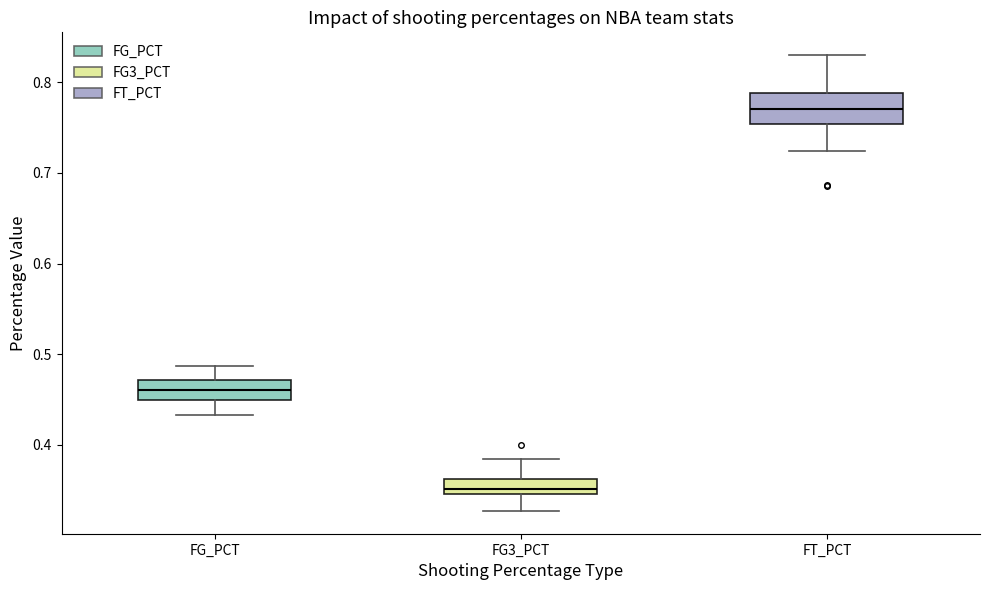

Reading left to right, read every box against the y-axis: the position of its median line, the range the box covers, and the ends of its whiskers. The values are not printed on the chart, so give them approximately, as read against the axis.

FG_PCT: median 0.46, box 0.45 to 0.47, whiskers 0.43 to 0.49
FG3_PCT: median 0.35 (just above the box's lower edge), box 0.35 to 0.36, whiskers 0.33 to 0.38
FT_PCT: median 0.77, box 0.75 to 0.79, whiskers 0.72 to 0.83